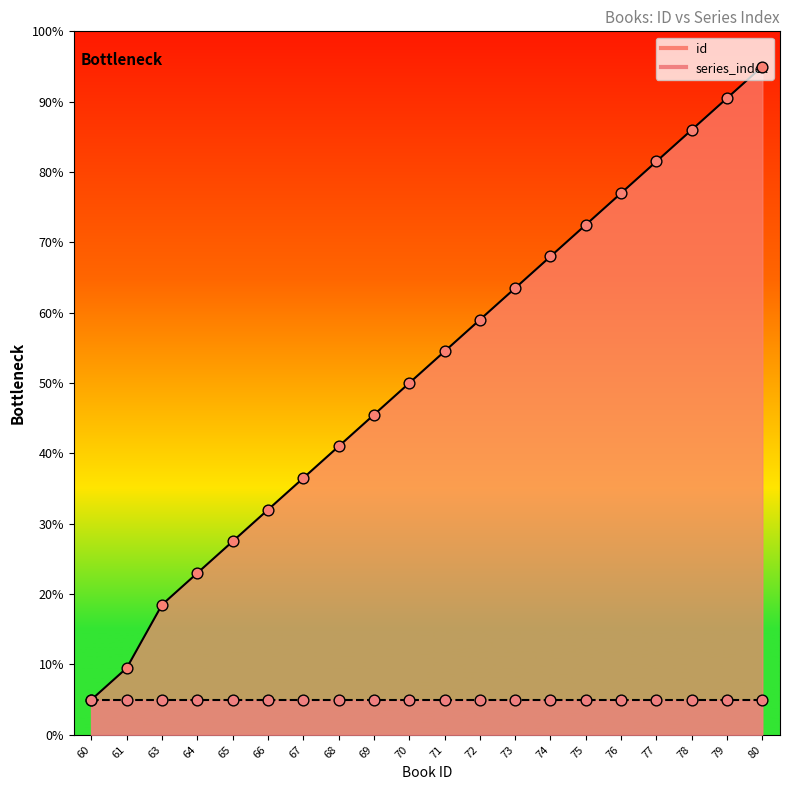

What is the ratio of the value at 80 to the value at 73?

1.5